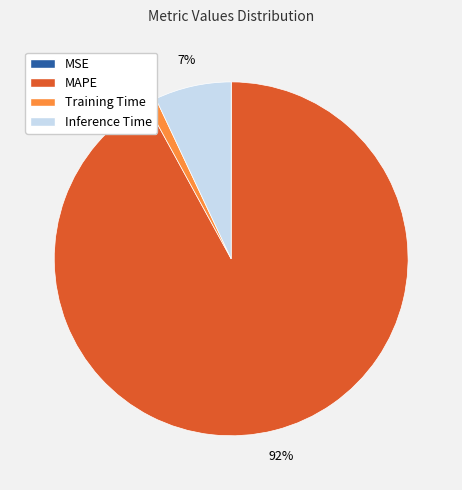

Is there a majority slice in this chart?

Yes